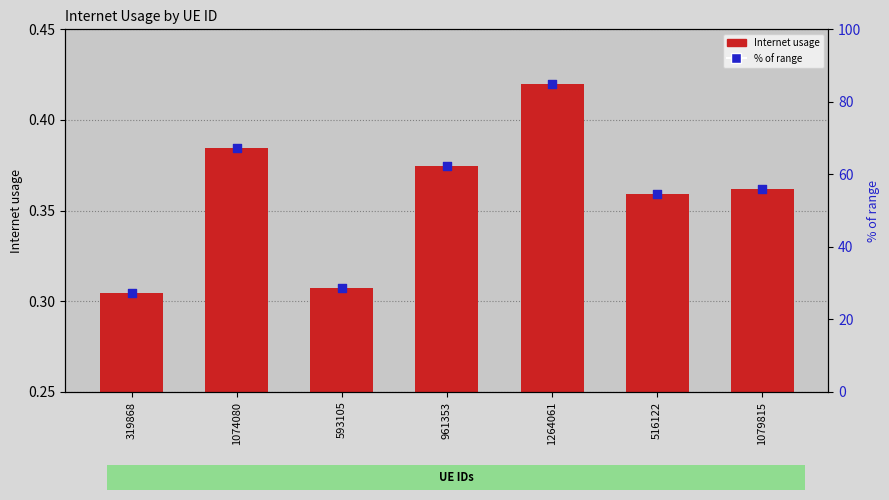

Which series reaches the maximum Y coordinate?

% of range